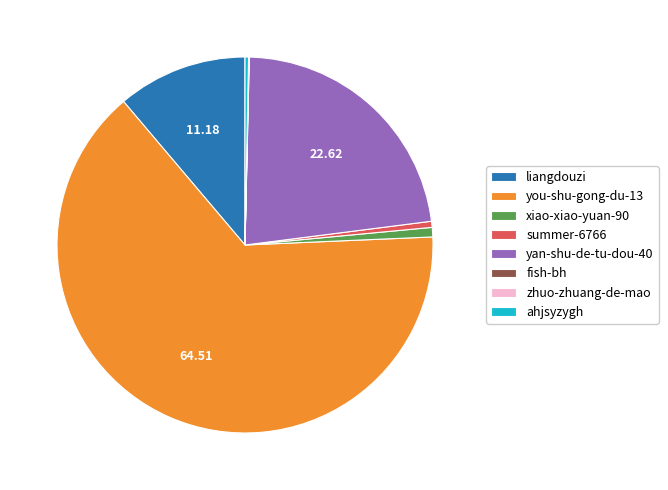

Does any single category account for the majority?

Yes